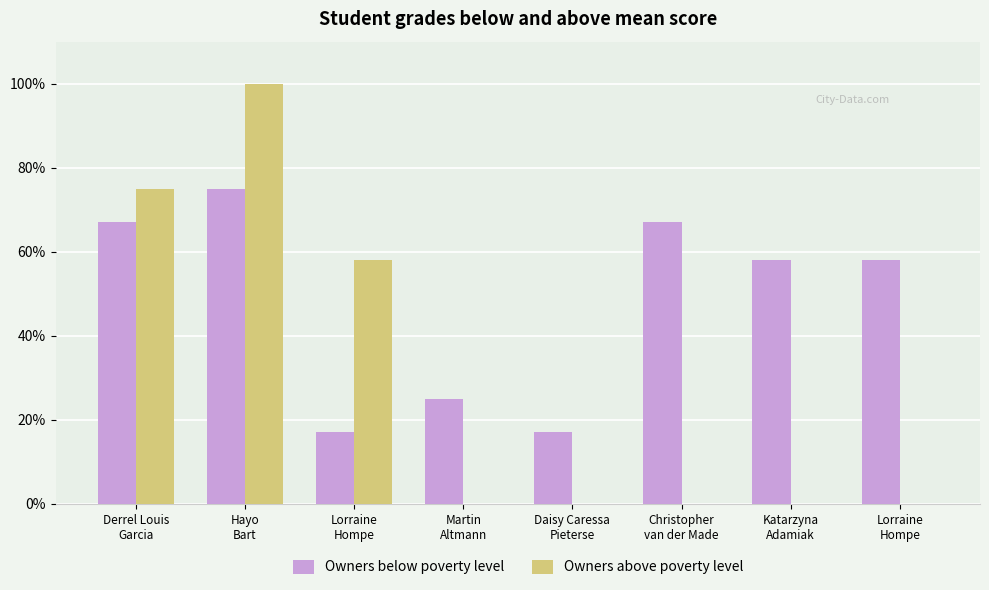

What is the sum of all Owners above poverty level values?

233